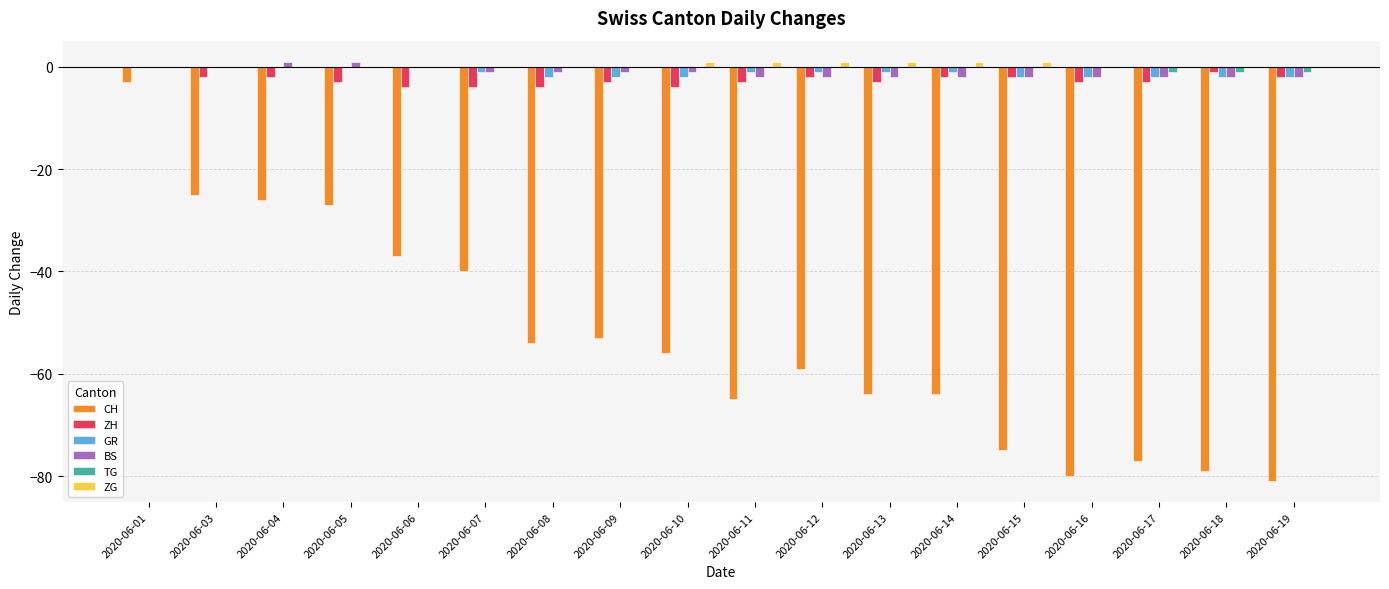

Which series changed the most between 2020-06-04 and 2020-06-10?

CH